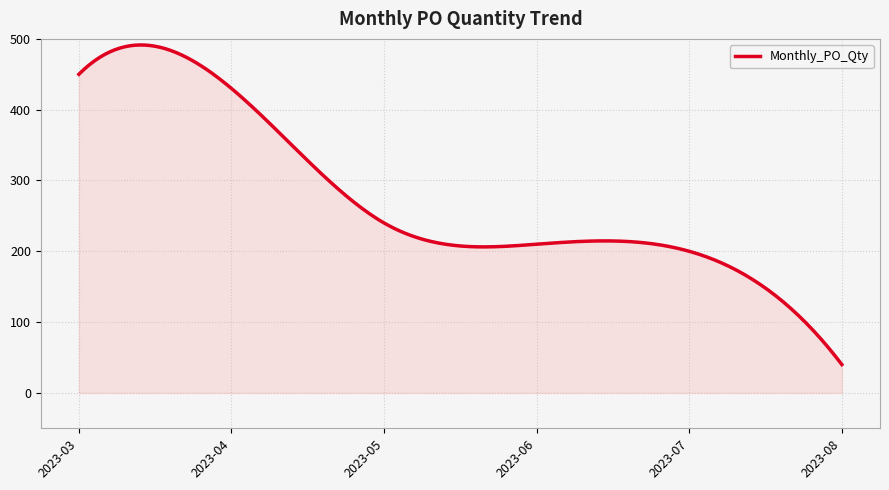

What is the maximum value shown in the chart?

491.4